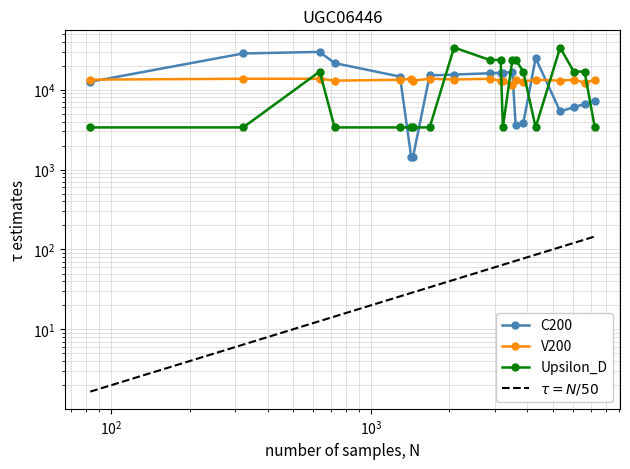

Between 4301 and 3154, which is larger?

4301